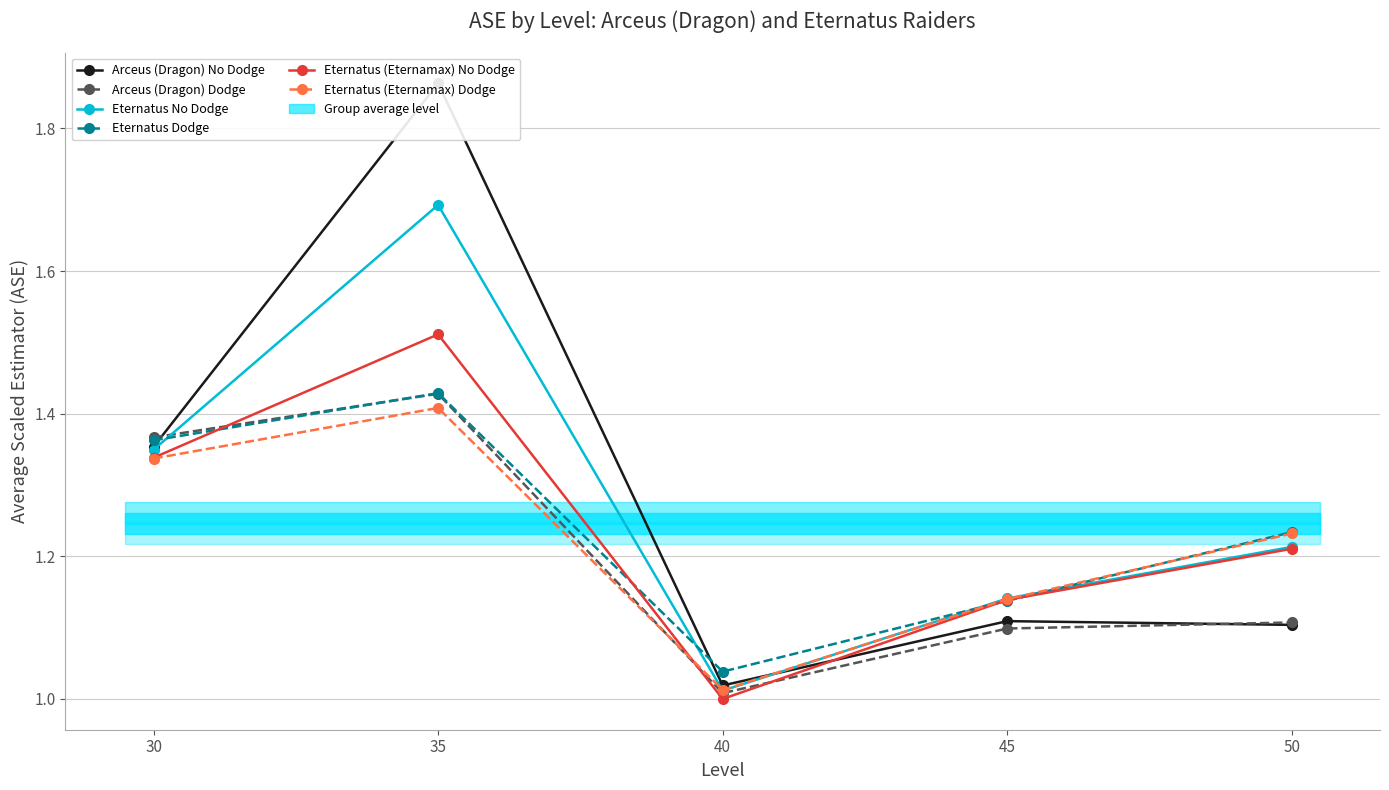

What is the smallest value displayed?

1.0